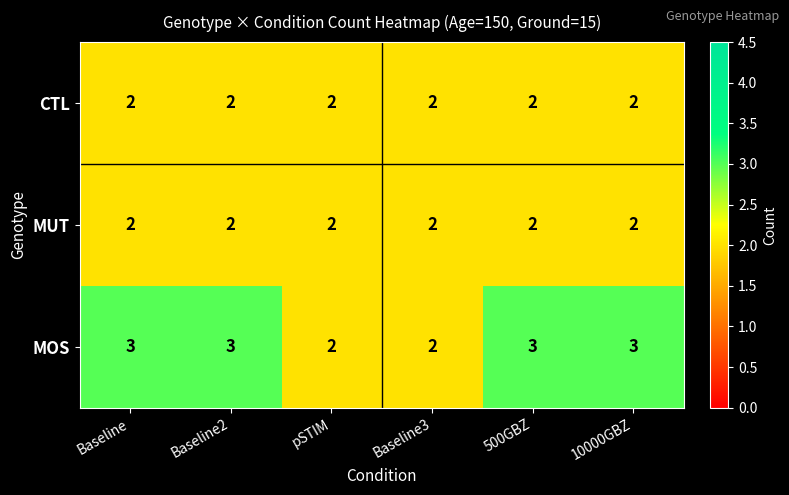

What is the highest value of the MOS series?

3